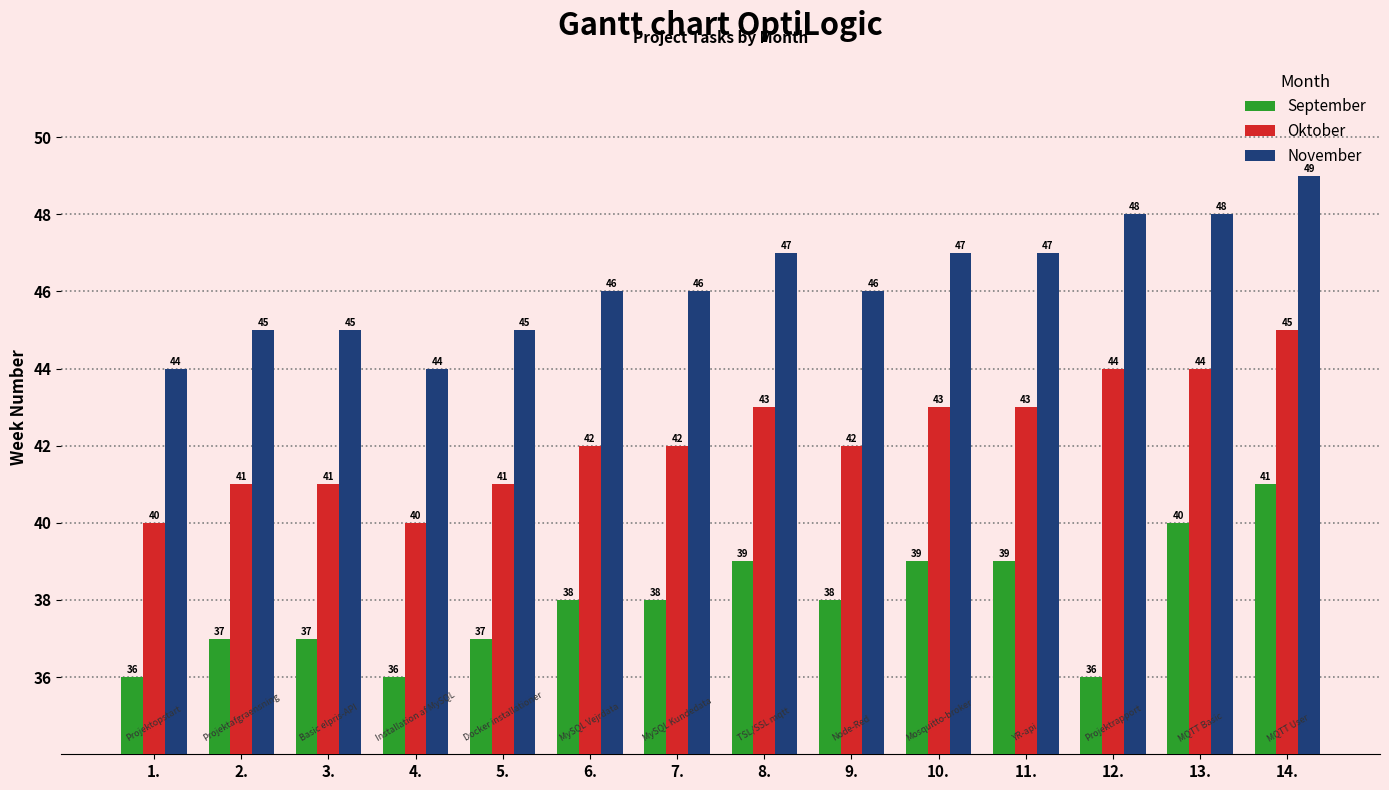

Reading left to right, transcribe all the data shown in this chart.

September: 1.=36	2.=37	3.=37	4.=36	5.=37	6.=38	7.=38	8.=39	9.=38	10.=39	11.=39	12.=36	13.=40	14.=41
Oktober: 1.=40	2.=41	3.=41	4.=40	5.=41	6.=42	7.=42	8.=43	9.=42	10.=43	11.=43	12.=44	13.=44	14.=45
November: 1.=44	2.=45	3.=45	4.=44	5.=45	6.=46	7.=46	8.=47	9.=46	10.=47	11.=47	12.=48	13.=48	14.=49